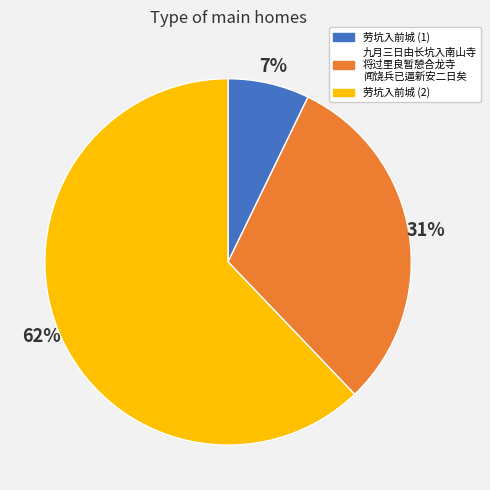

Is there a majority slice in this chart?

Yes